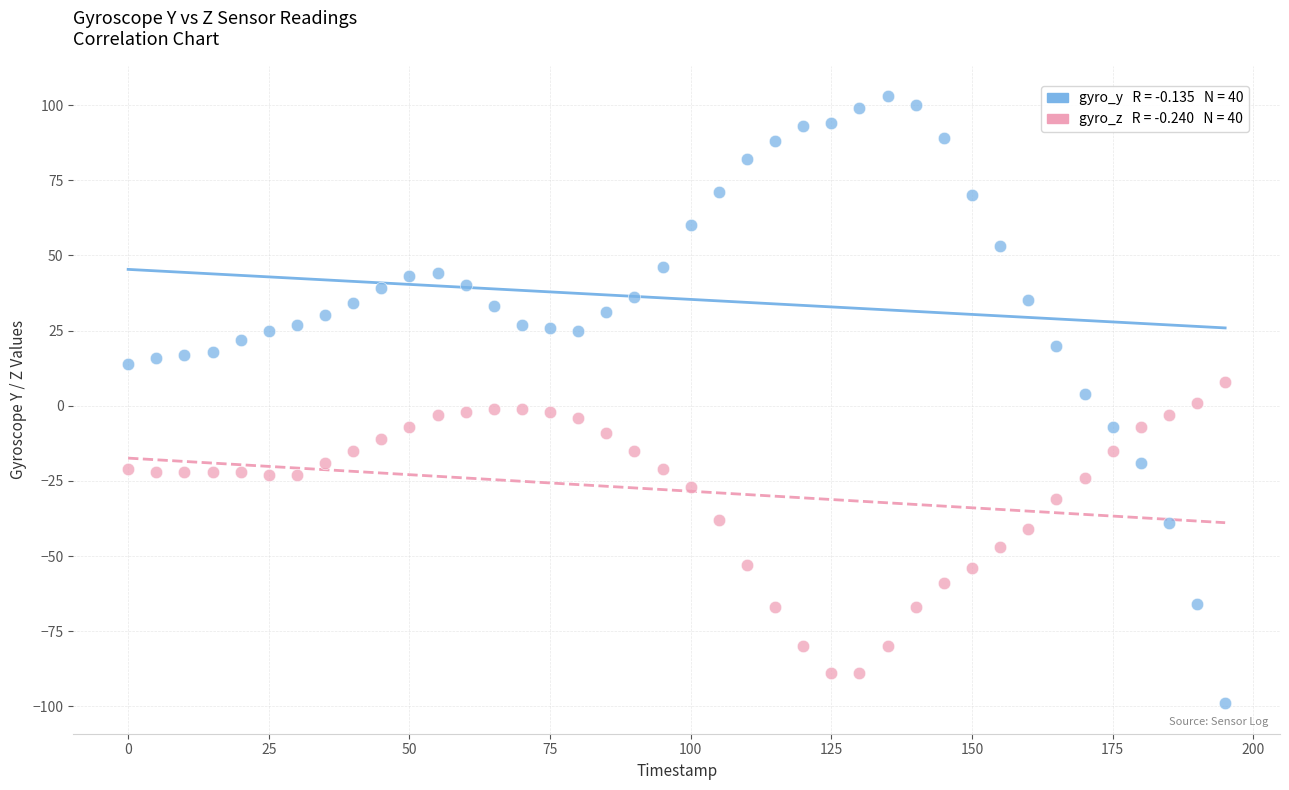

Across all data points, what is the range of X values (max minus min)?

195